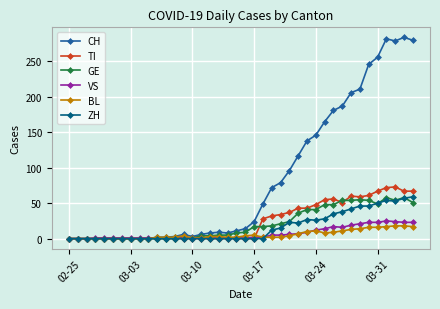

True or false: TI has more than 1 points higher than both neighbors.

True